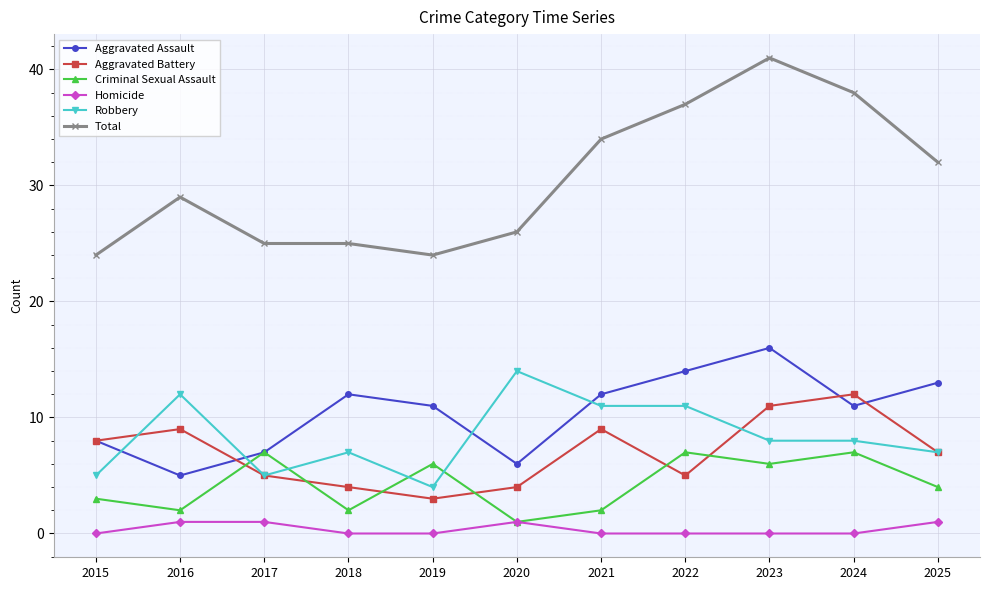

How many categories are shown in the chart?

11